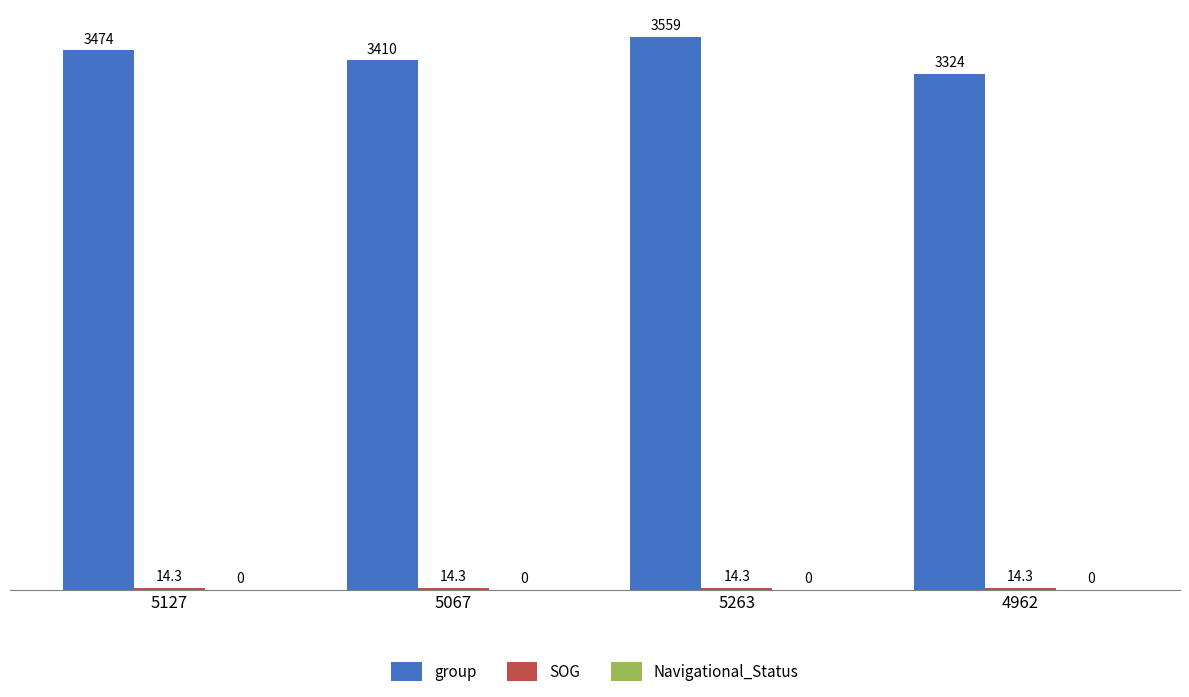

What is the minimum value for group?

3324.0